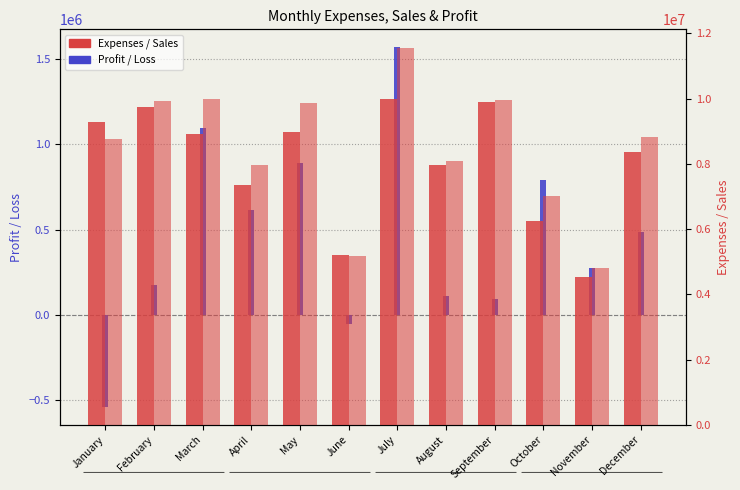

What is the difference between the maximum and minimum values in the Expenses series?

5441700